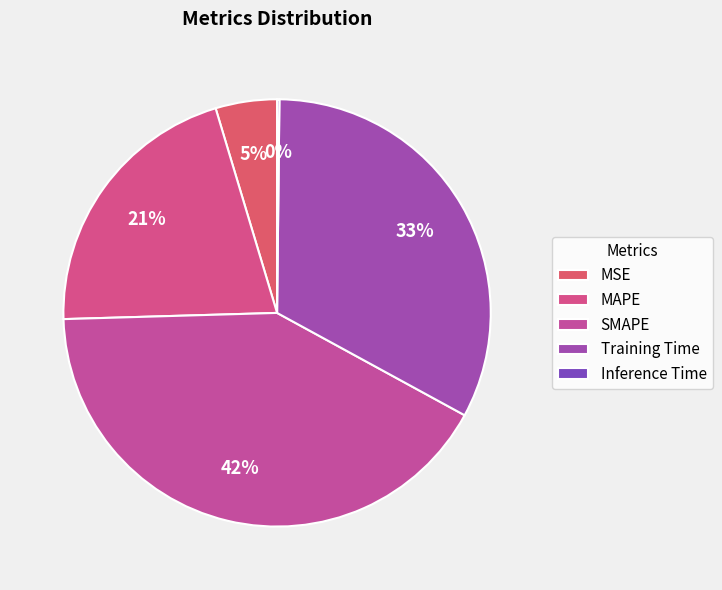

Is it true that MSE is 5% of the pie?

True